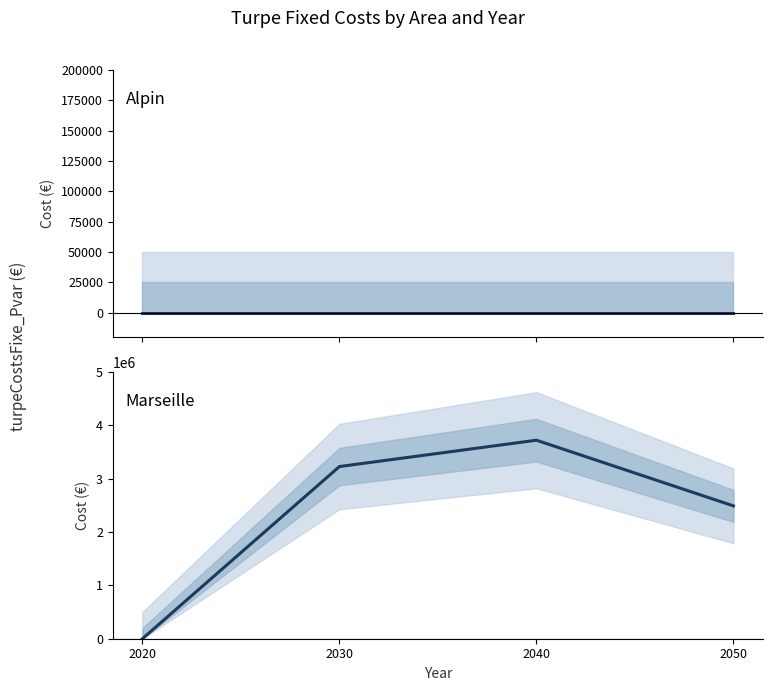

What is the greatest value displayed?

3719311.0